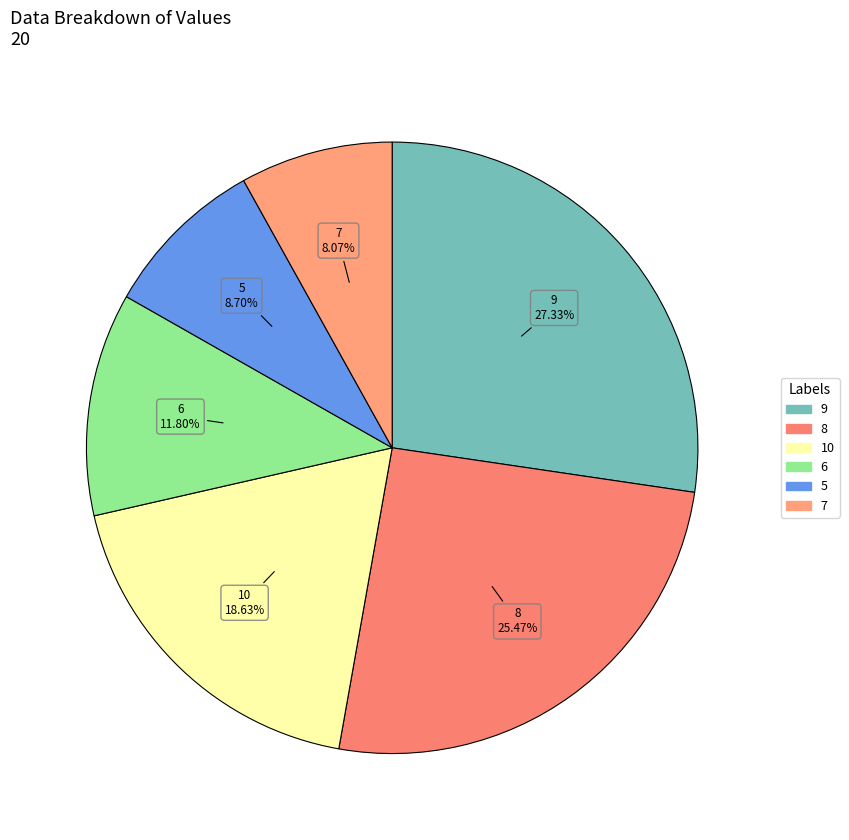

How many segments does this pie chart have?

6